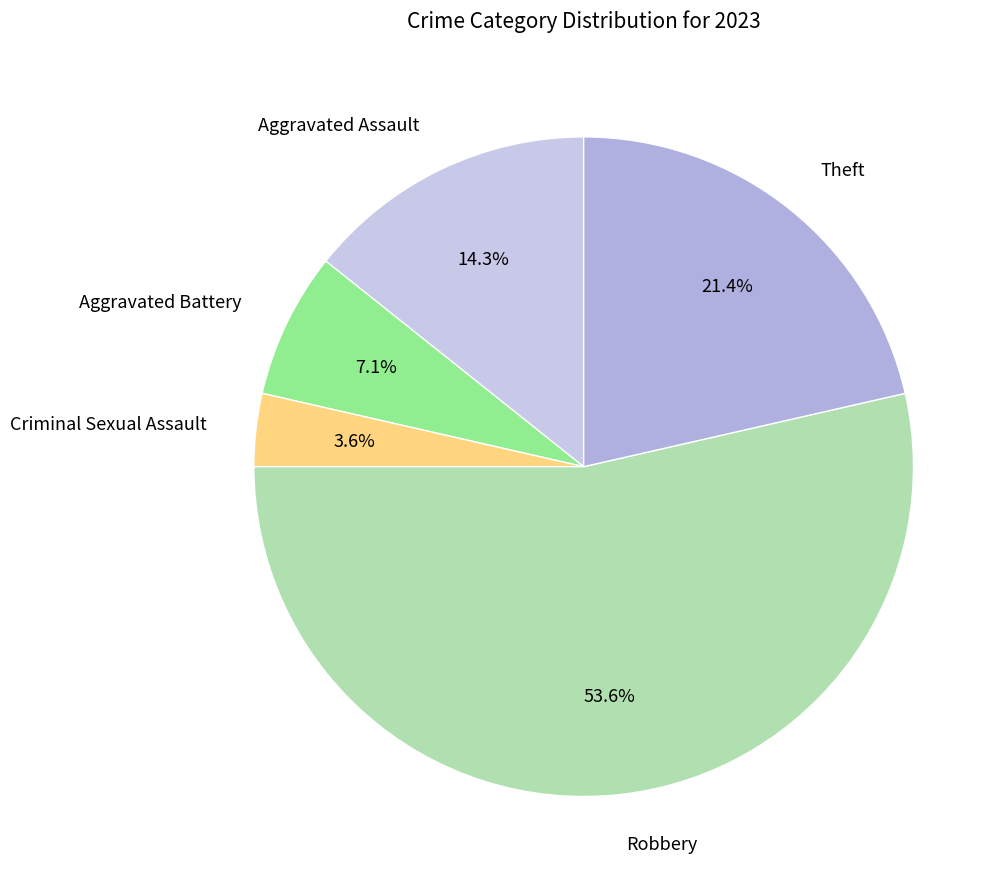

What percentage do Theft and Criminal Sexual Assault together represent?

25.0%